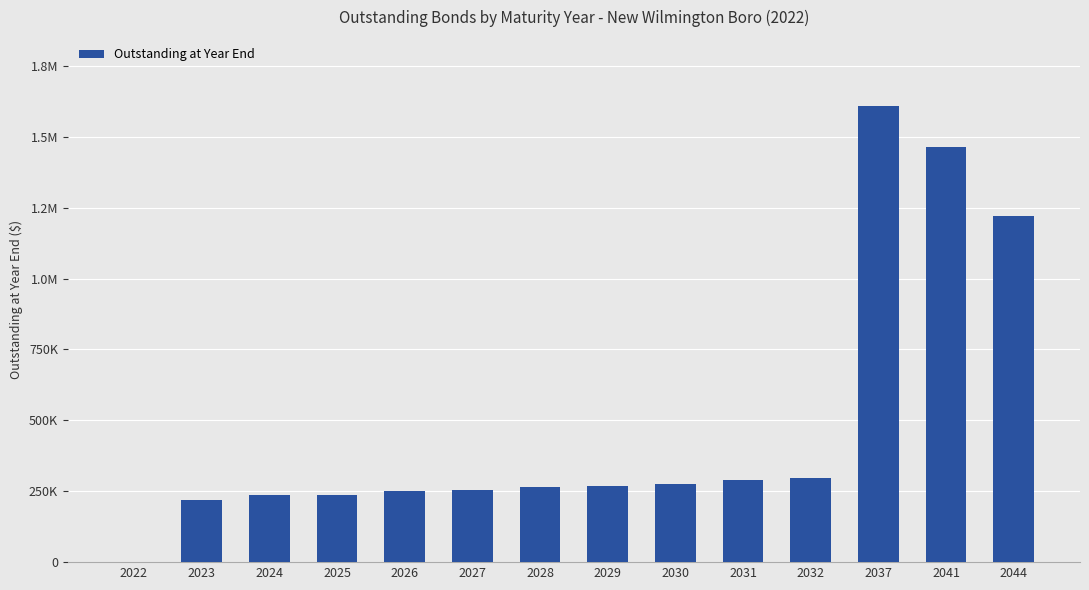

How many values are above zero?

13